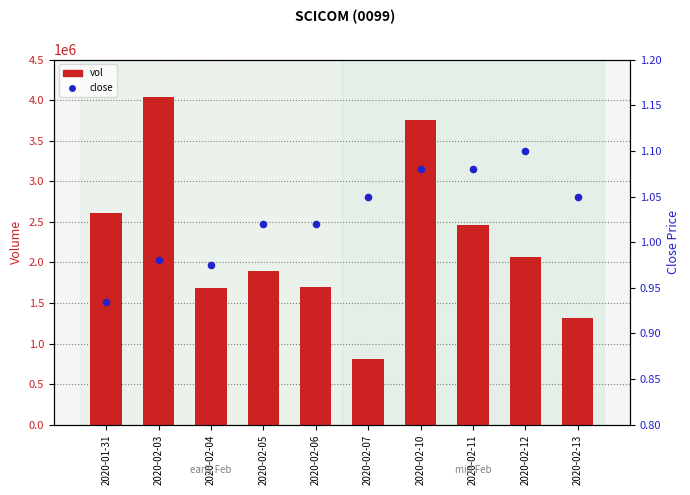

What are all the series names shown in the legend?

vol, close